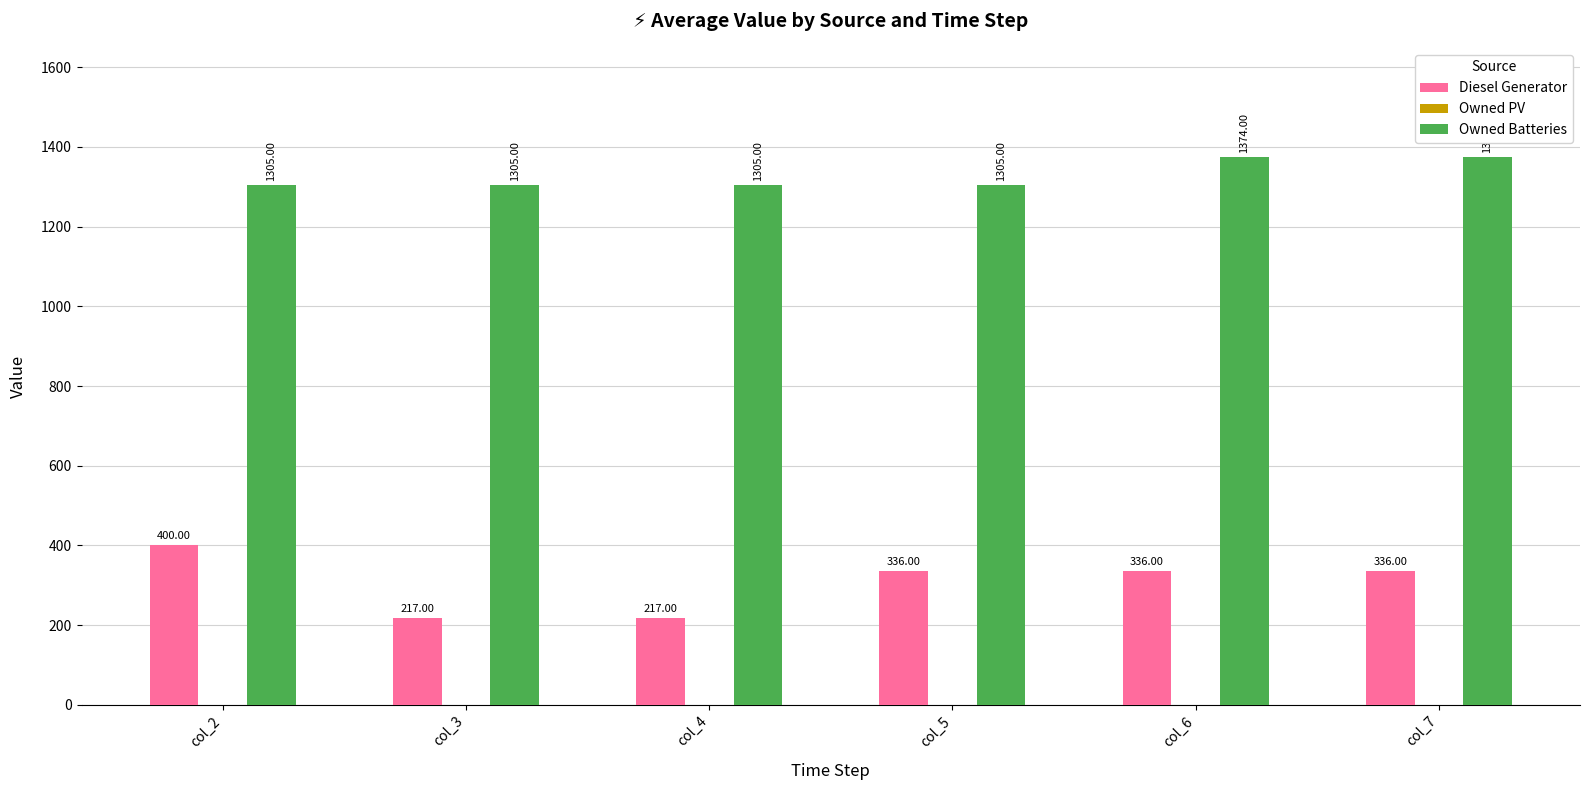

What is the difference between the highest and lowest values at col_6?

1038